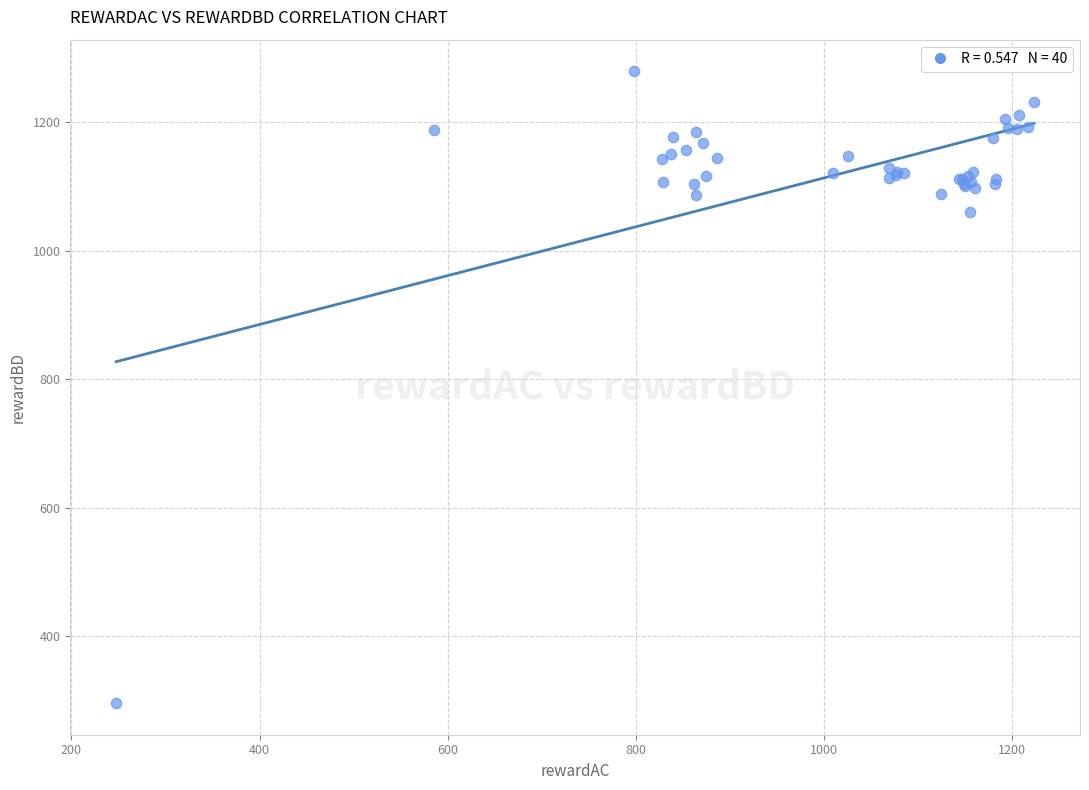

What Y value in the scatter plot is closest to 787?

1060.5